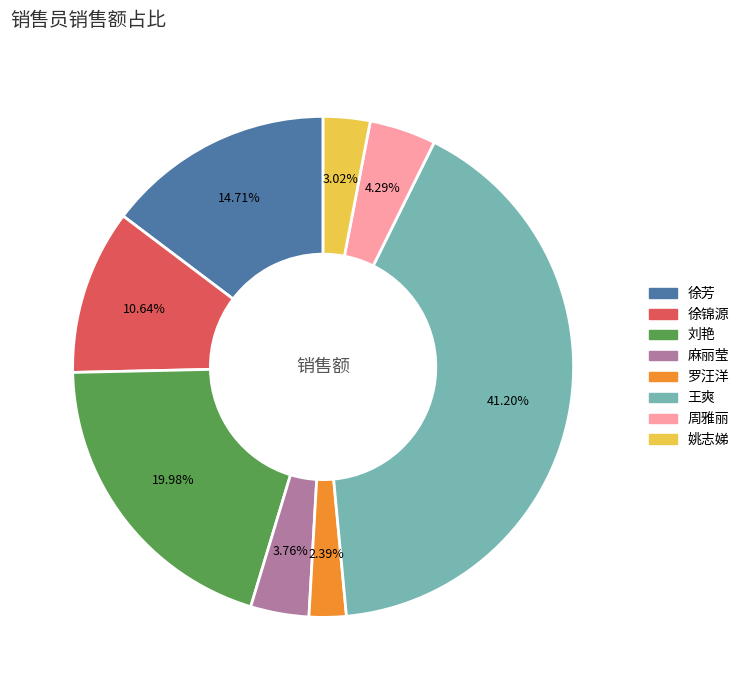

Is it true that 徐锦源 is 17% of the pie?

False